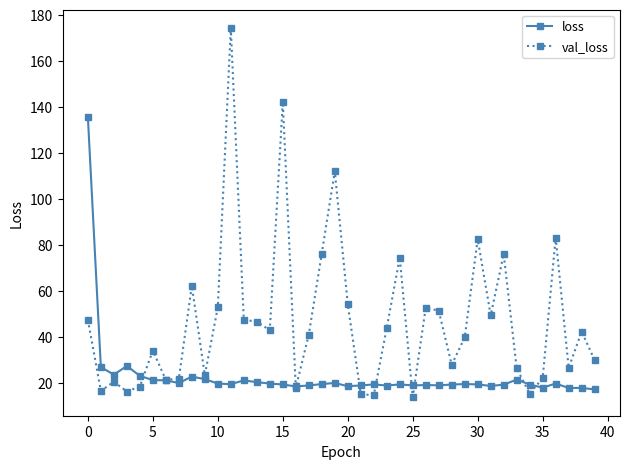

Does the chart have visible grid lines?

No